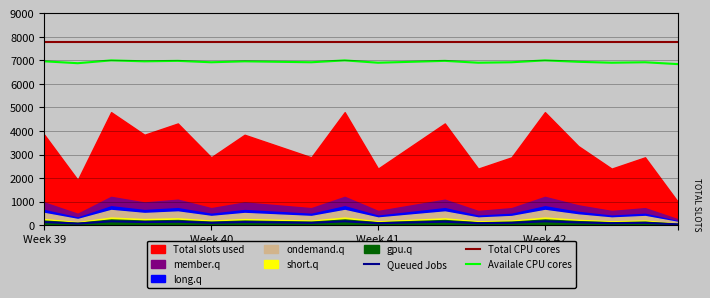

What is the highest value of the Availale CPU cores series?

7000